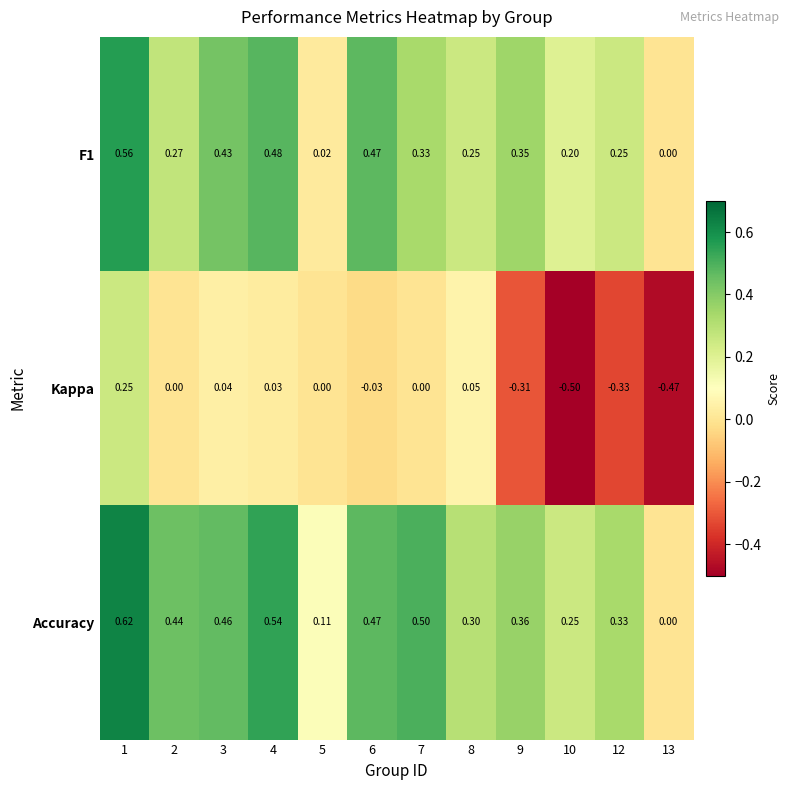

Is the value of F1 at 4 greater than the value of Kappa at 5?

Yes